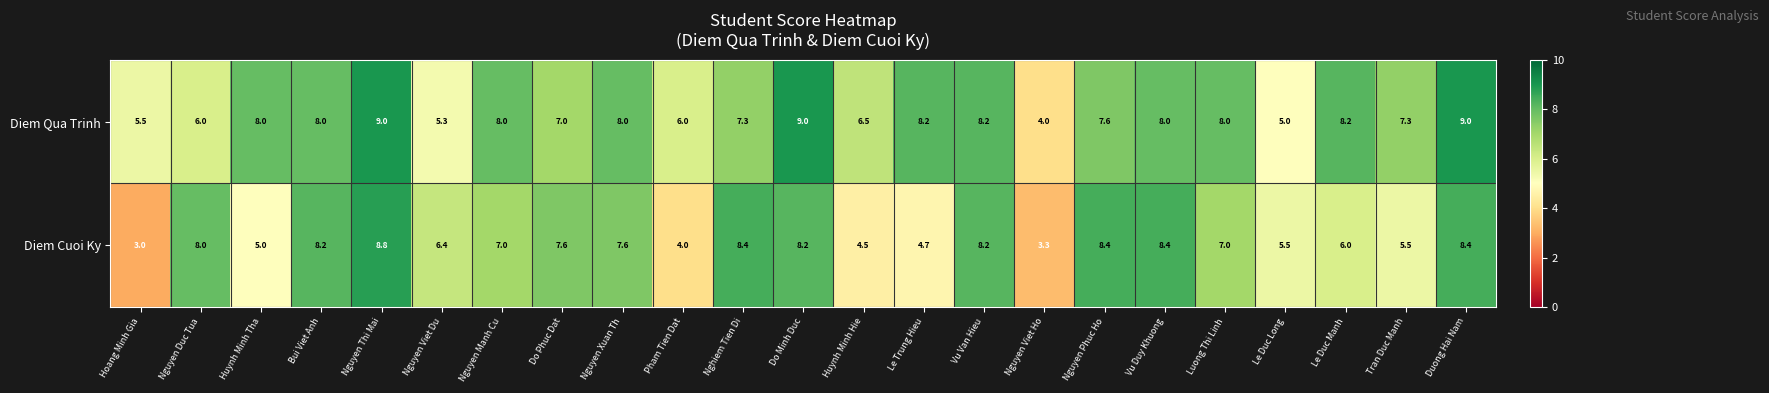

What is the difference between the second highest and minimum values in the Diem Cuoi Ky series?

5.4